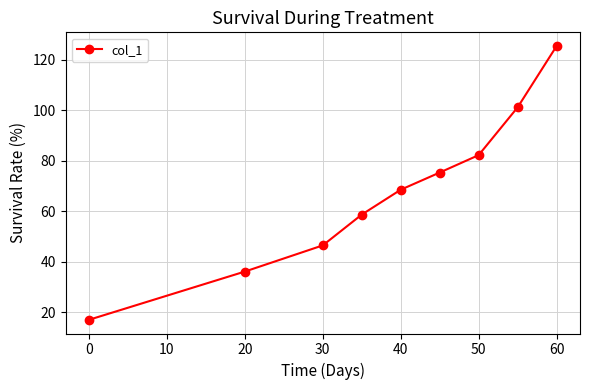

True or false: there are more than 0 points higher than both neighbors.

False